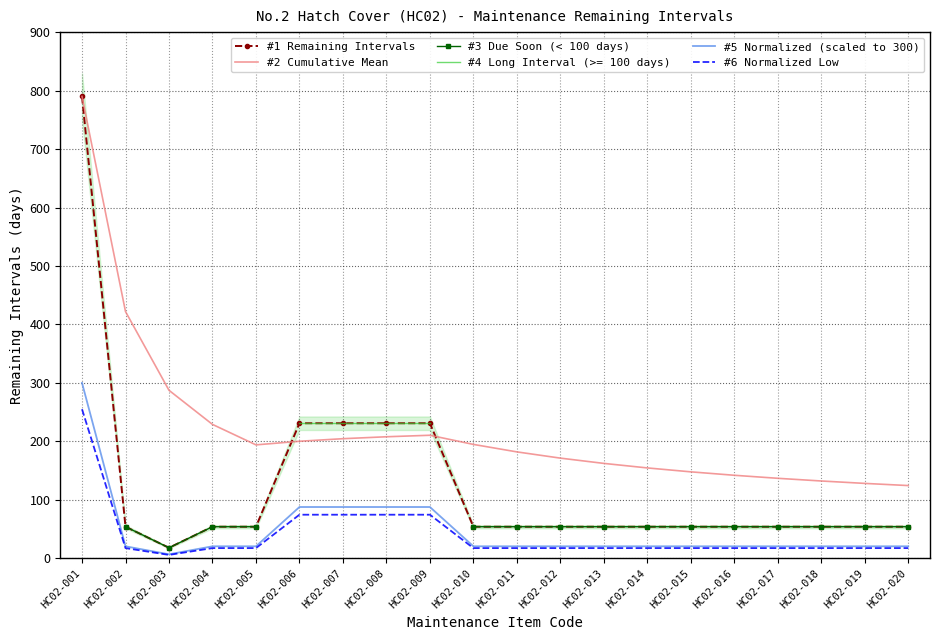

Where is the first local minimum for #5 Normalized (scaled to 300)?

HC02-003